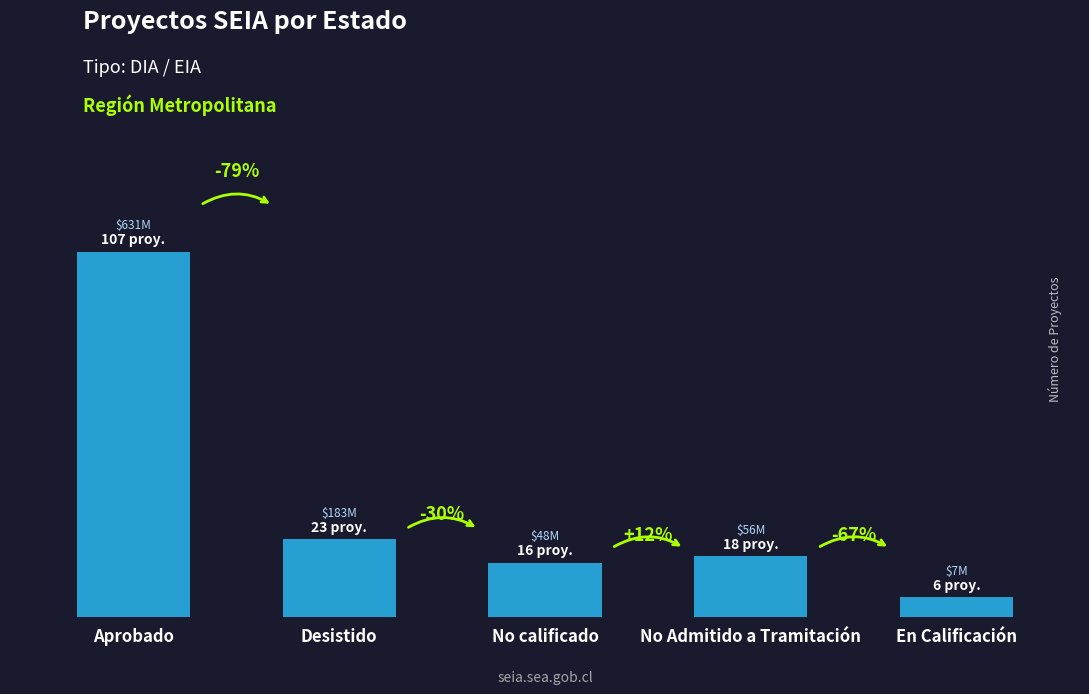

Rank the categories by value from highest to lowest.

Aprobado, Desistido, No Admitido a Tramitación, No calificado, En Calificación